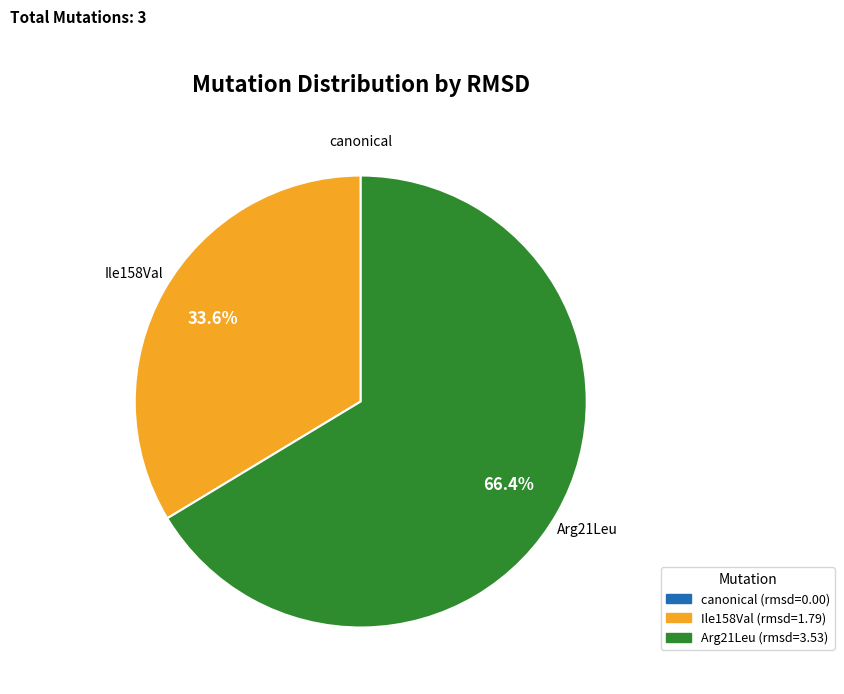

What is the total percentage of Ile158Val and Arg21Leu?

100.0%